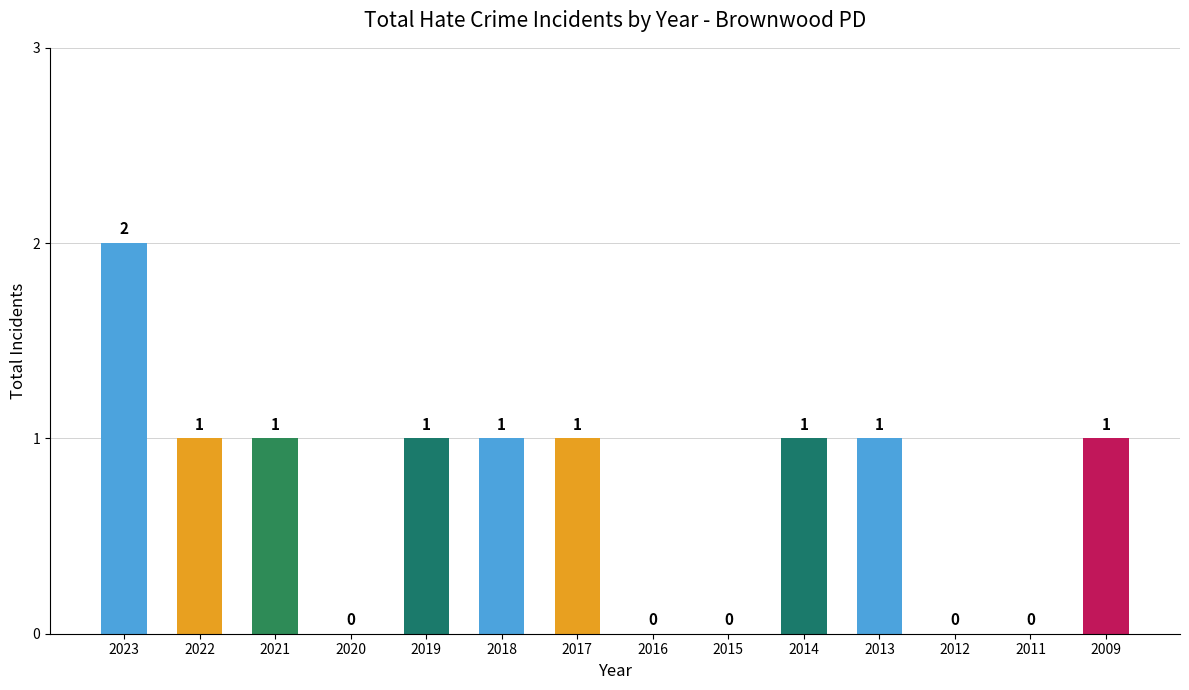

Which label corresponds to the largest value in the chart?

2023